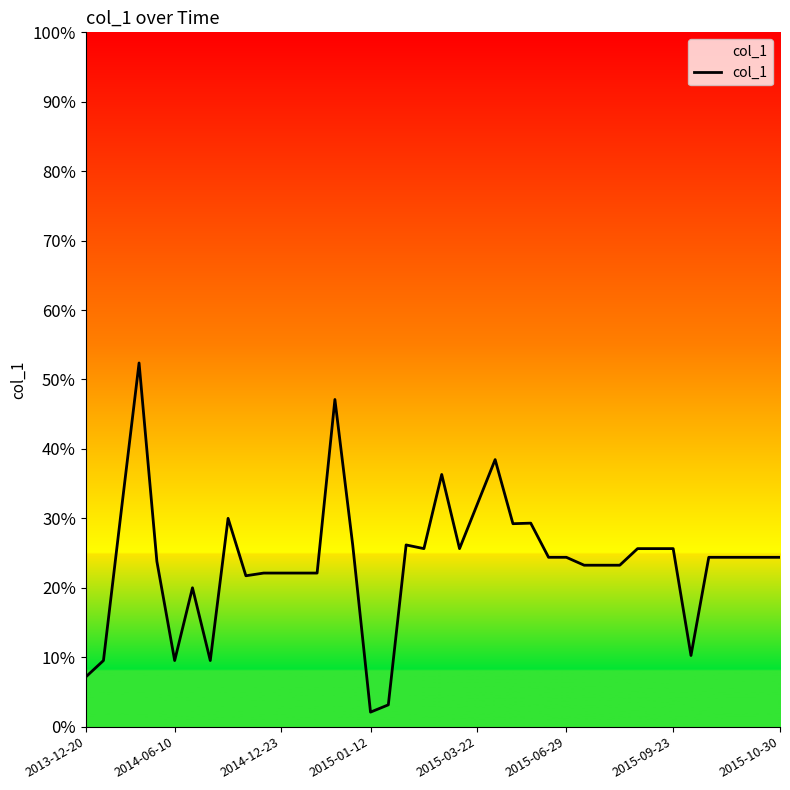

What is the difference between the maximum and minimum values?

50.3